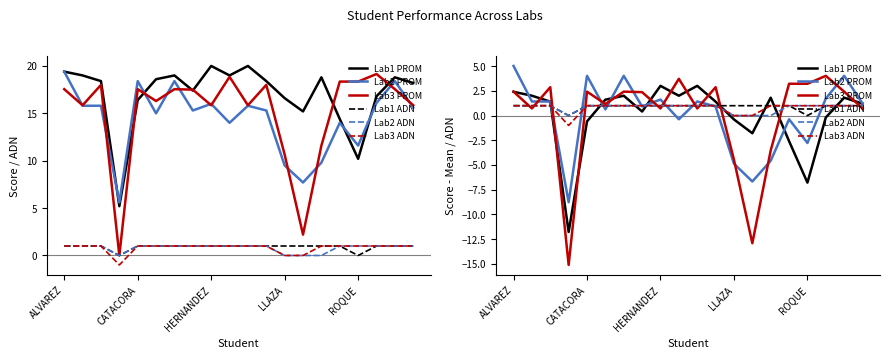

True or false: Lab1 ADN and Lab1 PROM cross at least once.

True